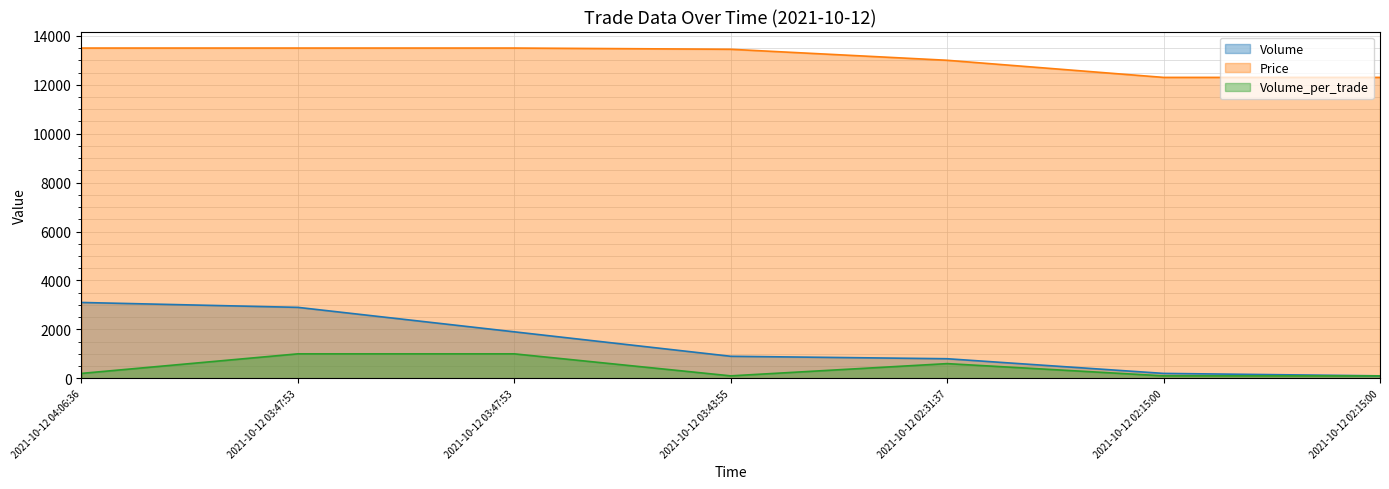

True or false: Price and Volume_per_trade intersect in this chart.

False